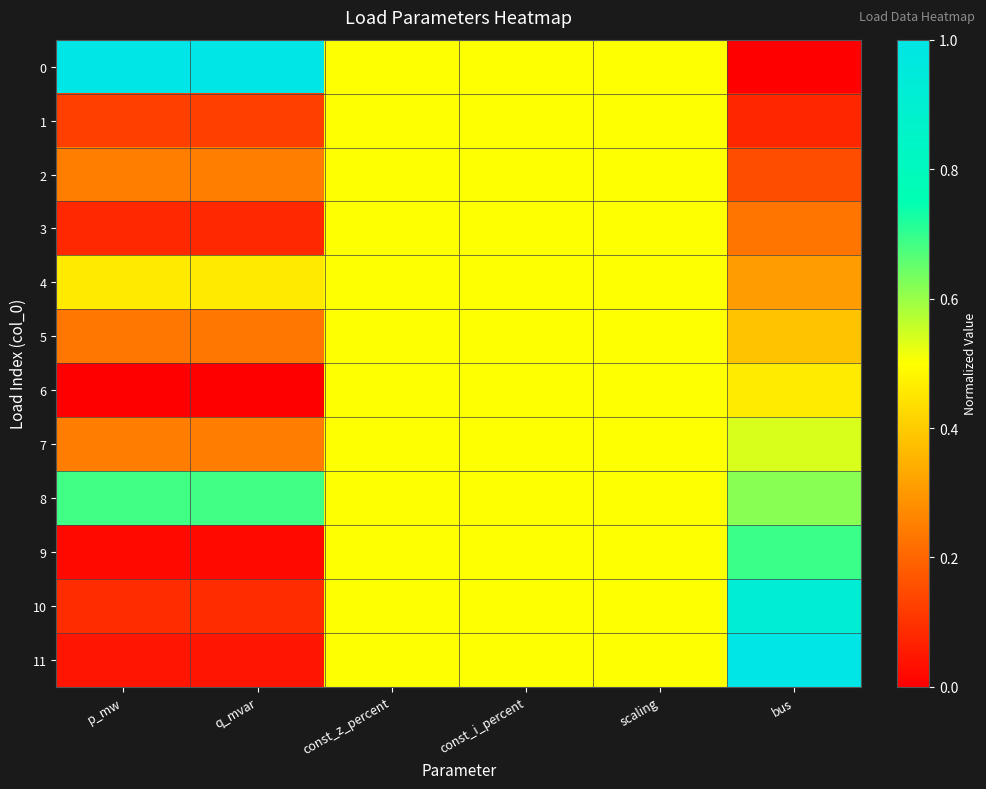

Reading left to right, list all the values displayed in this chart.

0: p_mw=1.0	q_mvar=1.0	const_z_percent=0.5	const_i_percent=0.5	scaling=0.5	bus=0.0
1: p_mw=0.1	q_mvar=0.1	const_z_percent=0.5	const_i_percent=0.5	scaling=0.5	bus=0.1
2: p_mw=0.2	q_mvar=0.2	const_z_percent=0.5	const_i_percent=0.5	scaling=0.5	bus=0.2
3: p_mw=0.1	q_mvar=0.1	const_z_percent=0.5	const_i_percent=0.5	scaling=0.5	bus=0.2
4: p_mw=0.5	q_mvar=0.5	const_z_percent=0.5	const_i_percent=0.5	scaling=0.5	bus=0.3
5: p_mw=0.2	q_mvar=0.2	const_z_percent=0.5	const_i_percent=0.5	scaling=0.5	bus=0.4
6: p_mw=0.0	q_mvar=0.0	const_z_percent=0.5	const_i_percent=0.5	scaling=0.5	bus=0.5
7: p_mw=0.2	q_mvar=0.2	const_z_percent=0.5	const_i_percent=0.5	scaling=0.5	bus=0.5
8: p_mw=0.7	q_mvar=0.7	const_z_percent=0.5	const_i_percent=0.5	scaling=0.5	bus=0.6
9: p_mw=0.0	q_mvar=0.0	const_z_percent=0.5	const_i_percent=0.5	scaling=0.5	bus=0.7
10: p_mw=0.1	q_mvar=0.1	const_z_percent=0.5	const_i_percent=0.5	scaling=0.5	bus=0.9
11: p_mw=0.0	q_mvar=0.0	const_z_percent=0.5	const_i_percent=0.5	scaling=0.5	bus=1.0